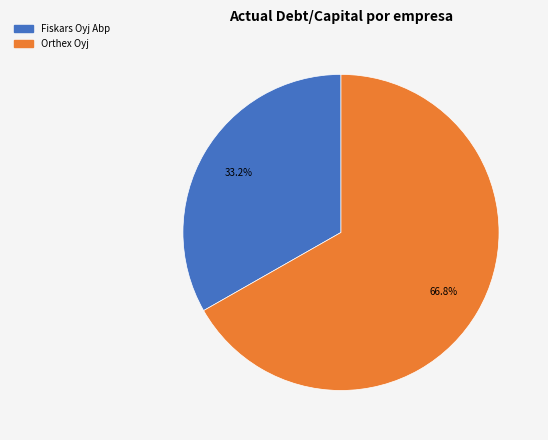

To the nearest percent, what is the average slice percentage?

50%